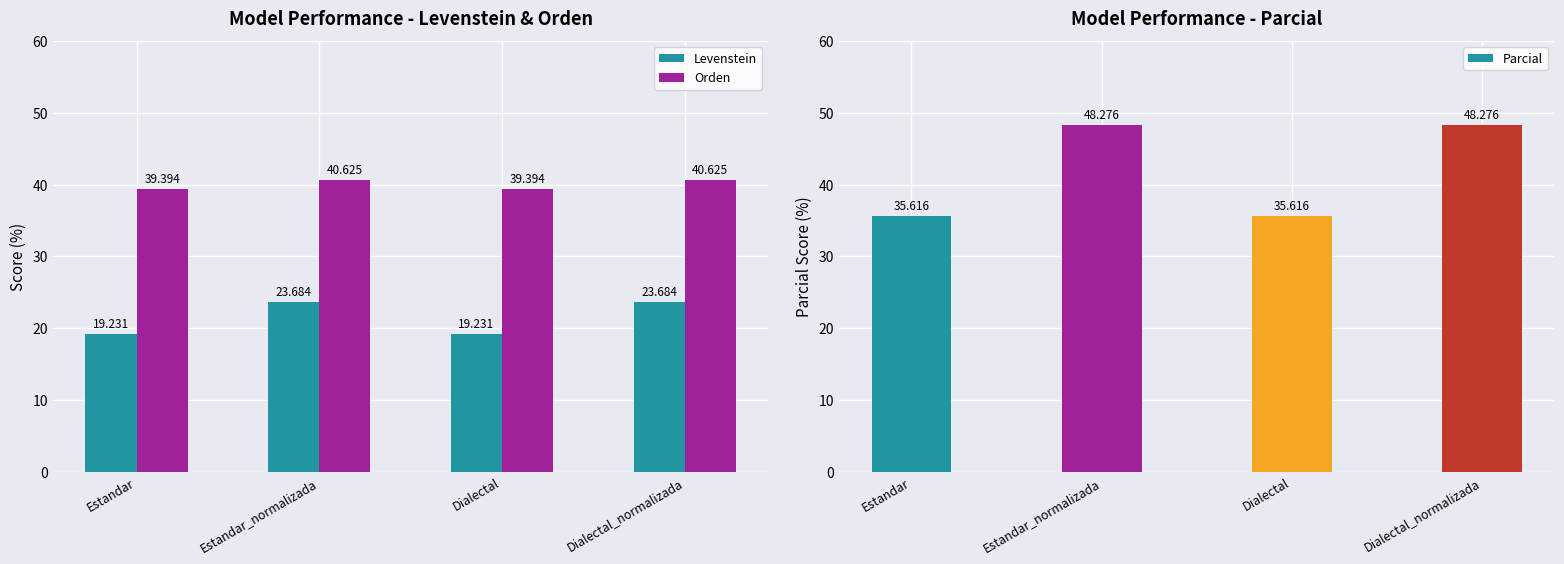

The Orden series shows 39.4 at Estandar. True or false?

True